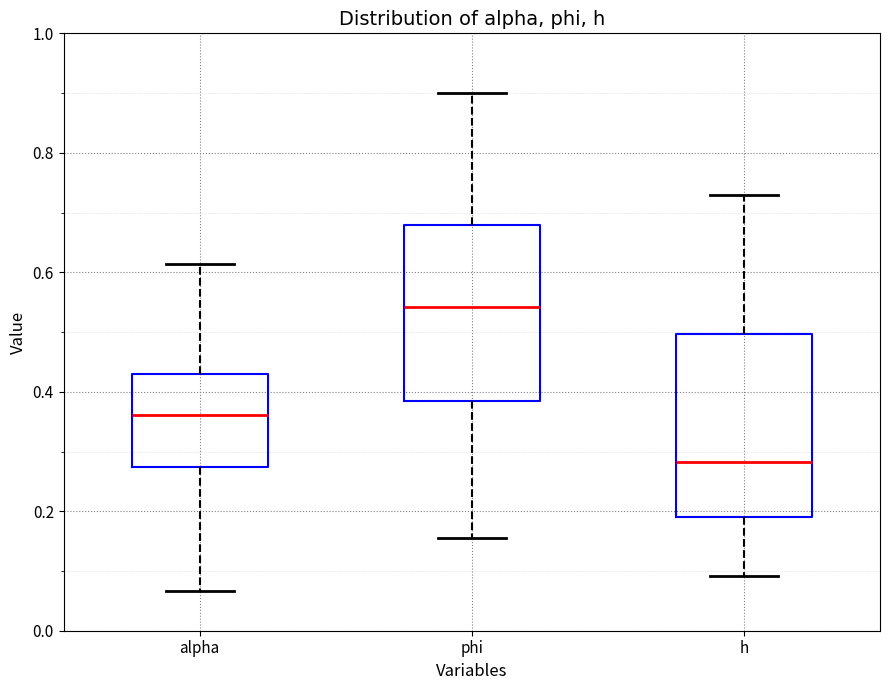

Which box has the highest median line?

phi